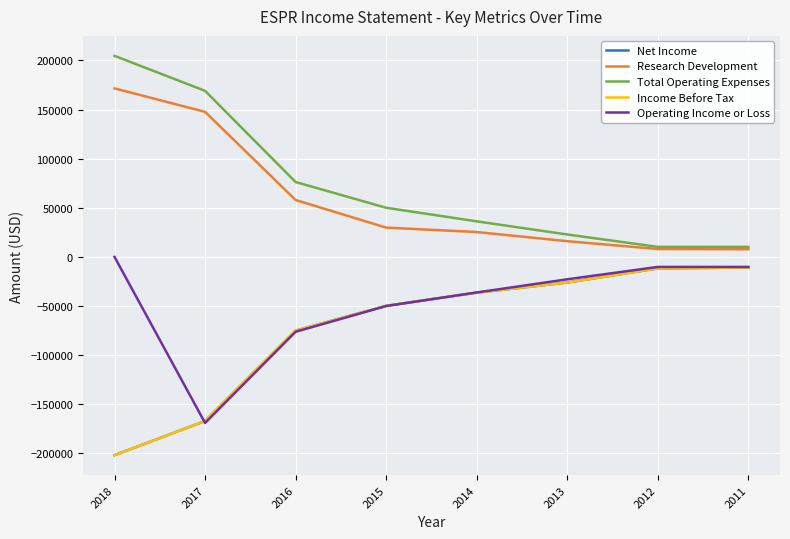

Is this an area chart (filled region under the line)?

No